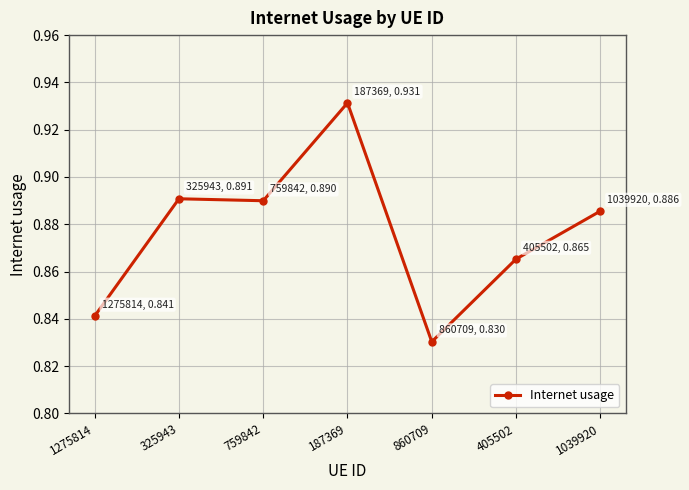

True or false: there are more than 2 points higher than both neighbors.

False